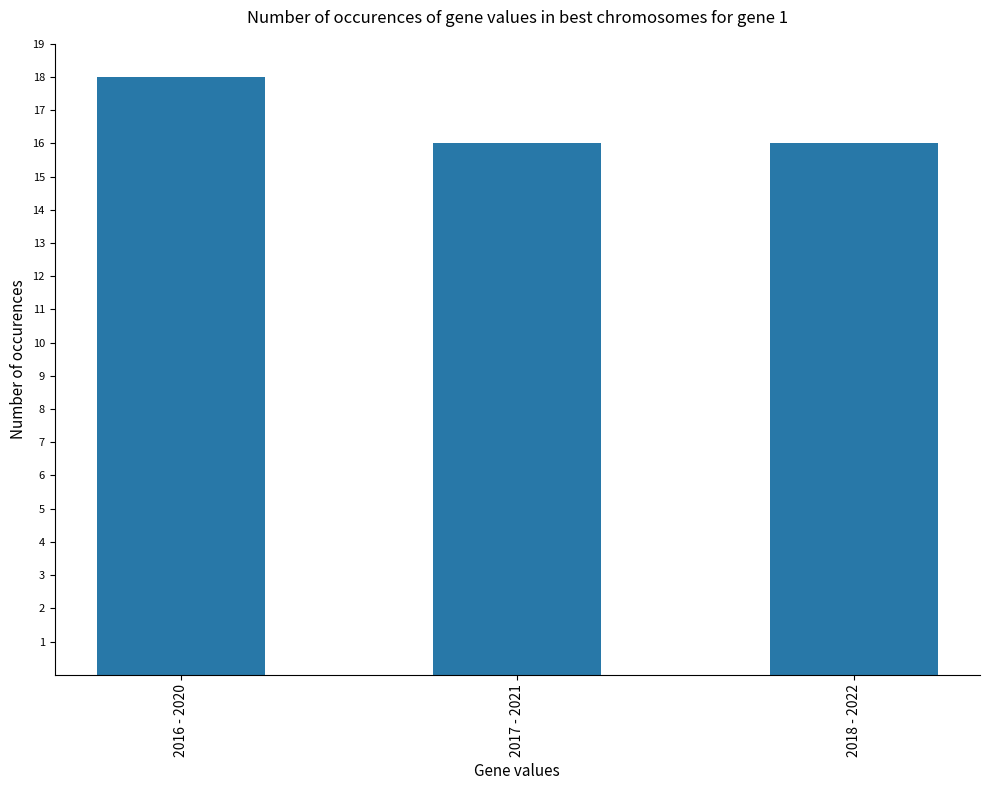

Are the bars horizontal?

No